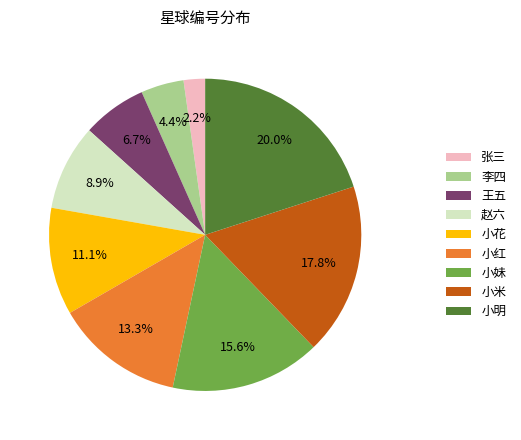

Rank the categories by value from highest to lowest.

小明, 小米, 小妹, 小红, 小花, 赵六, 王五, 李四, 张三